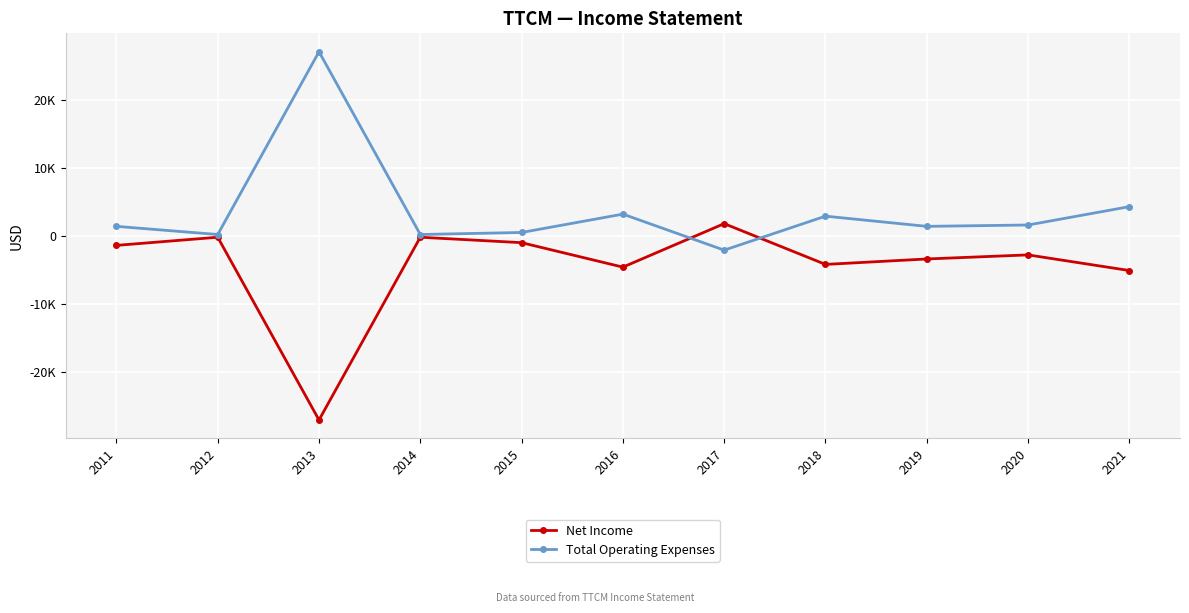

What are all the series names shown in the legend?

Net Income, Total Operating Expenses